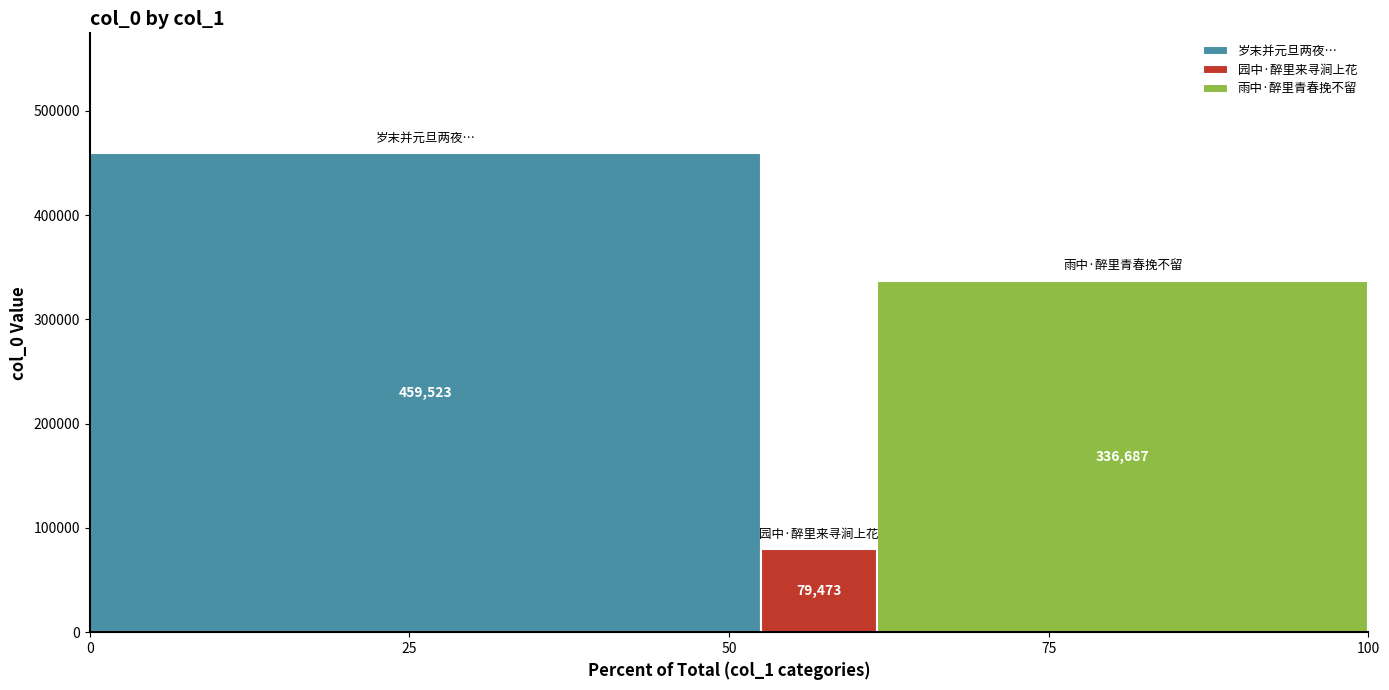

How many distinct data groups are displayed?

3